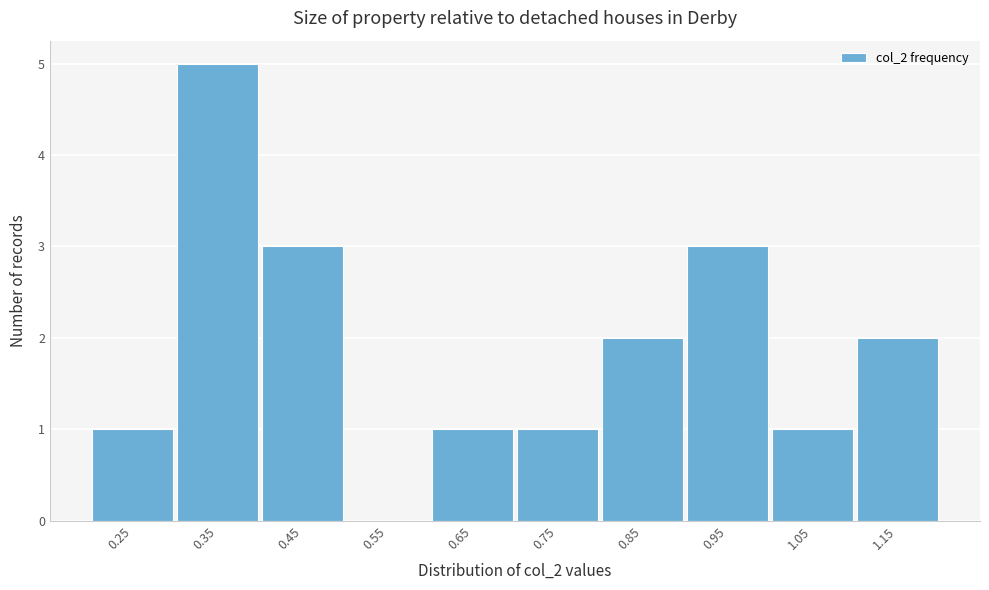

Reading left to right, transcribe all the data shown in this chart.

0.25=1	0.35=5	0.45=3	0.55=0	0.65=1	0.75=1	0.85=2	0.95=3	1.05=1	1.15=2